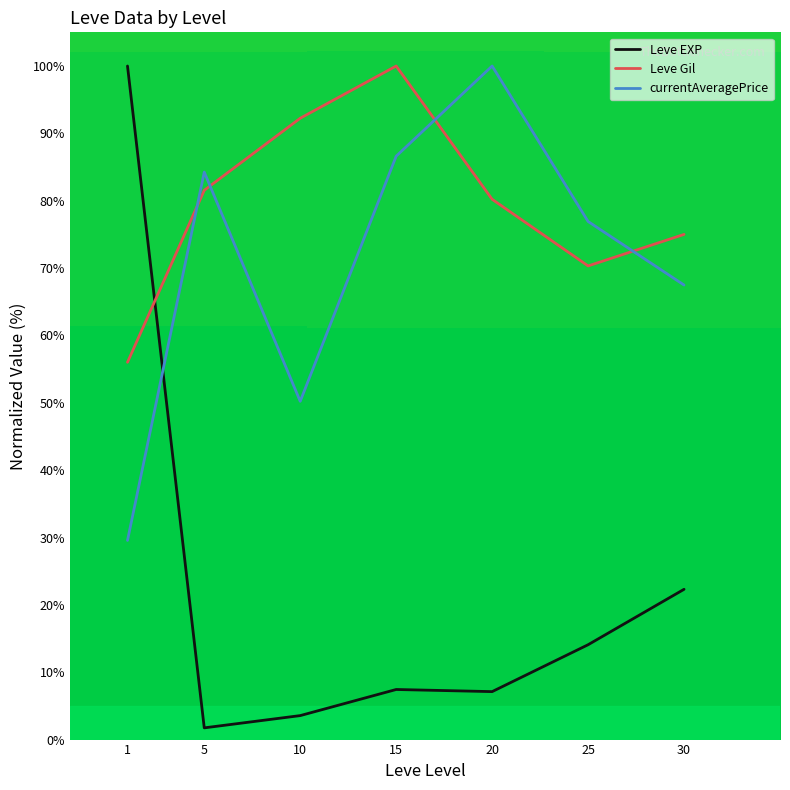

What is the difference between the Leve Gil values at 1 and 20?

24.2